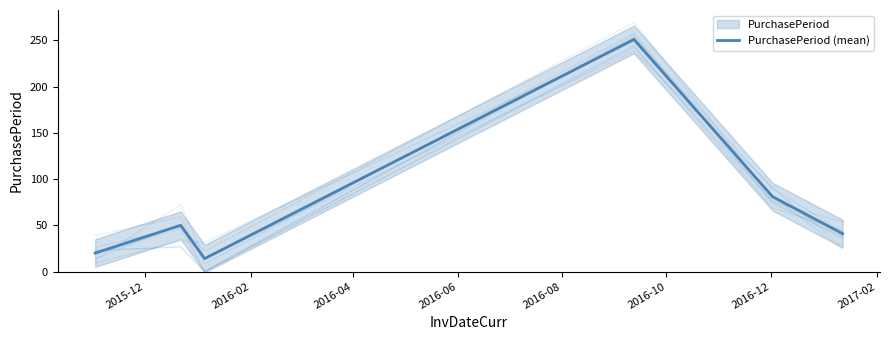

Which has a higher value, 2016-08 or 2016-10?

2016-08